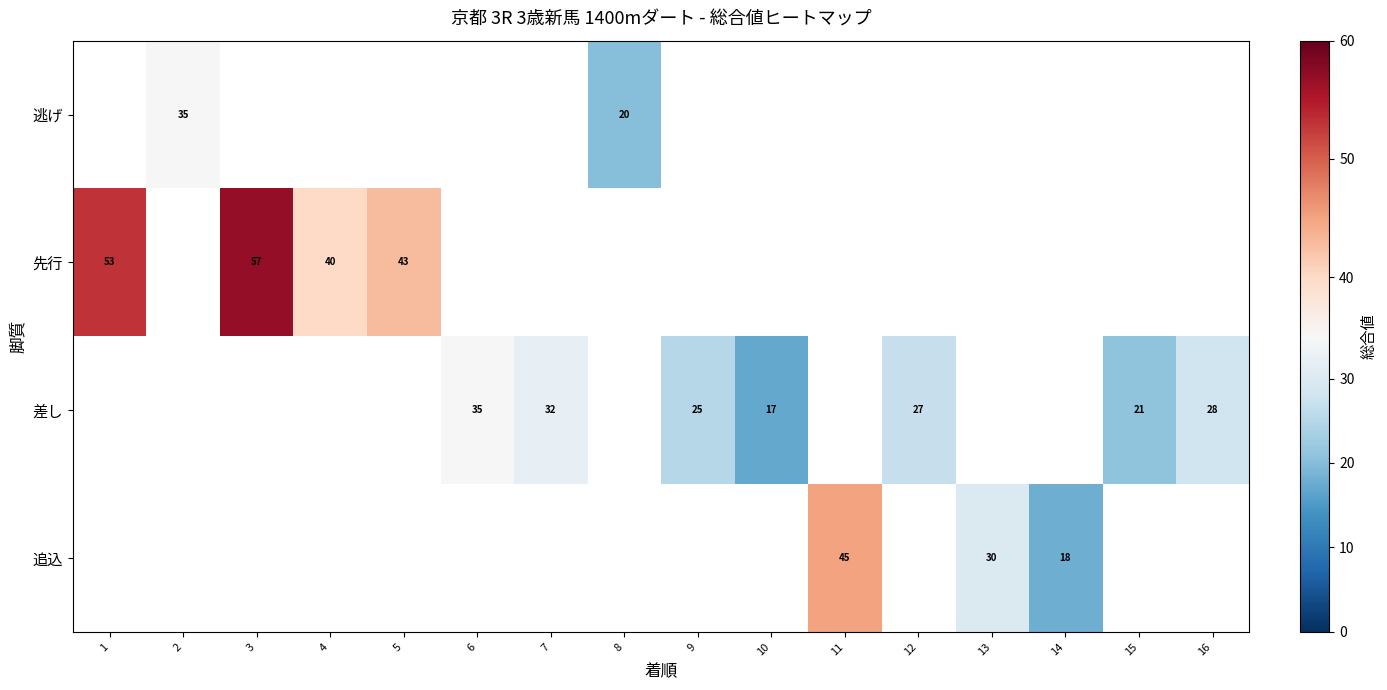

Is it true that 差し equals 24 at 10?

False